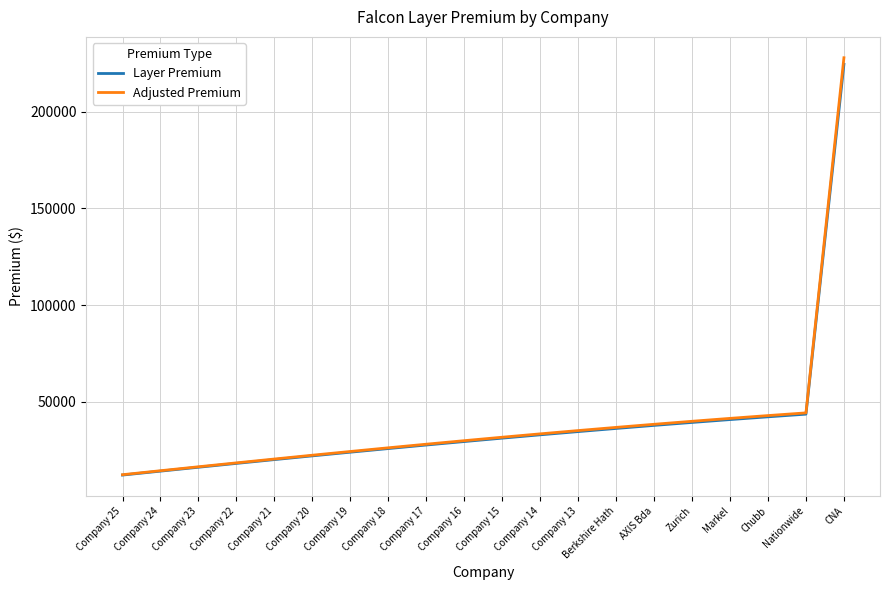

What is the total value across all series at AXIS Bda?

76020.8